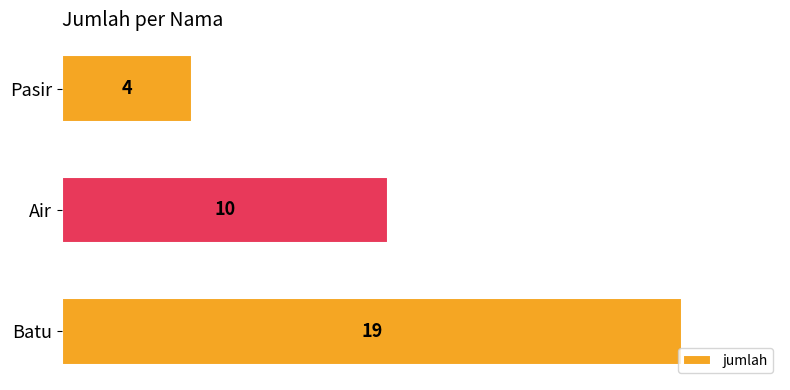

Rank the categories by value from highest to lowest.

Batu, Air, Pasir